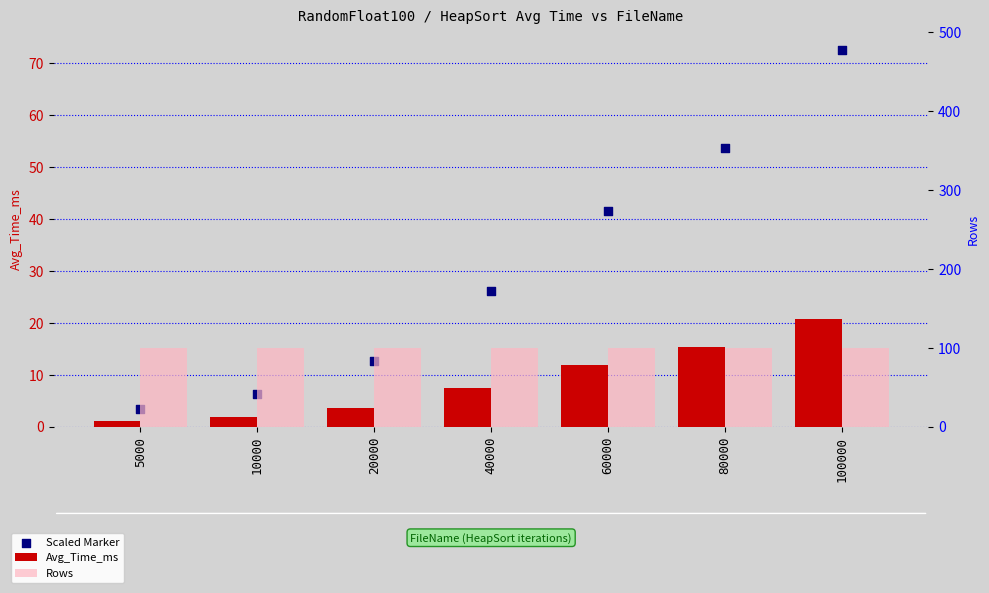

Which series contains the highest Y value?

Rows